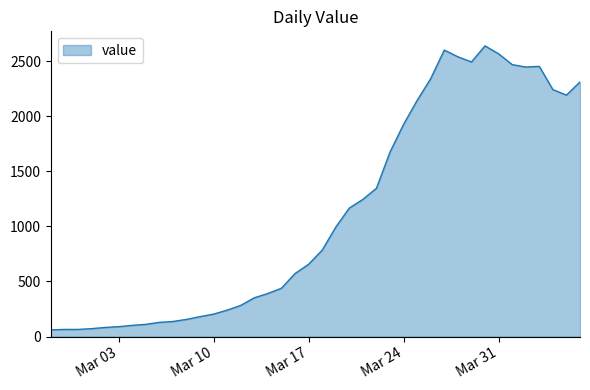

True or false: the data has more than 1 interior local peaks.

True